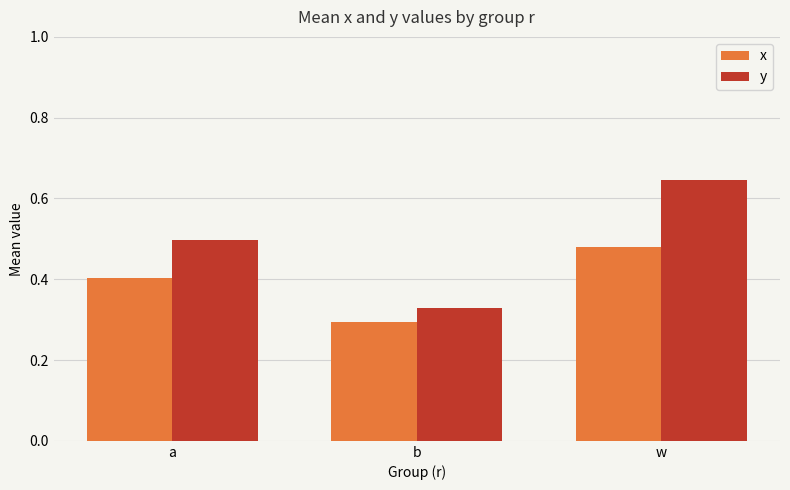

Is it true that x equals 0.5 at b?

False